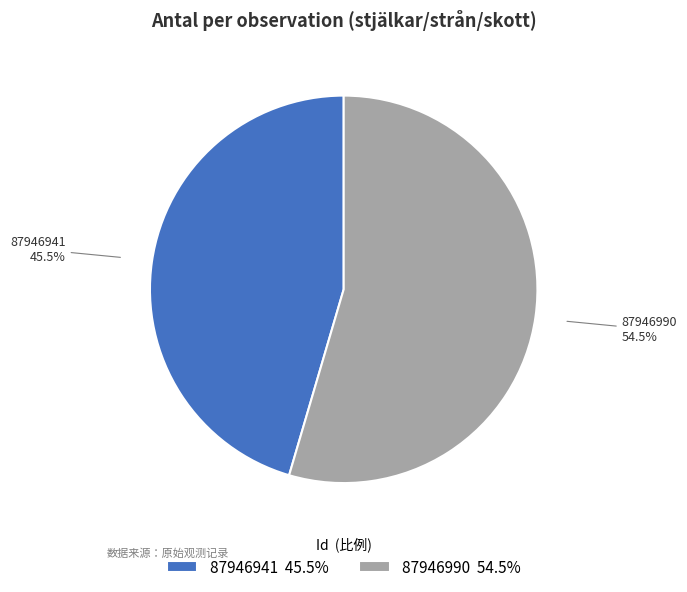

Which category has the biggest portion of the pie?

87946990